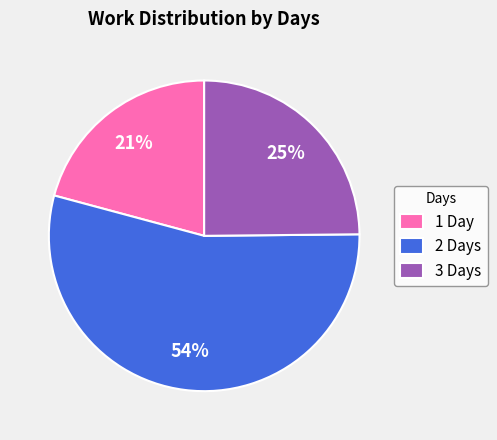

How many segments does this pie chart have?

3